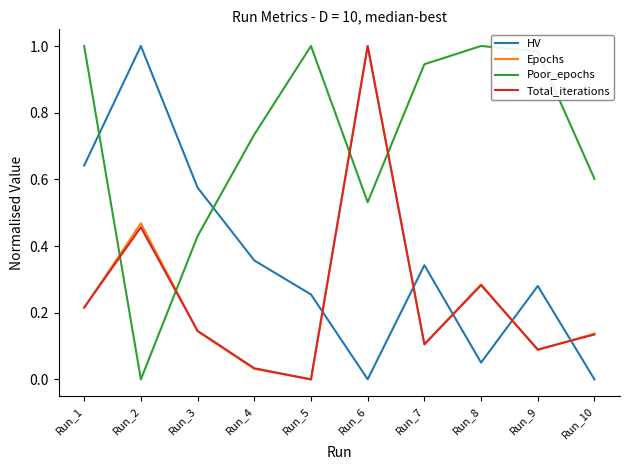

True or false: Epochs has a value of 0.0 at Run_5.

True